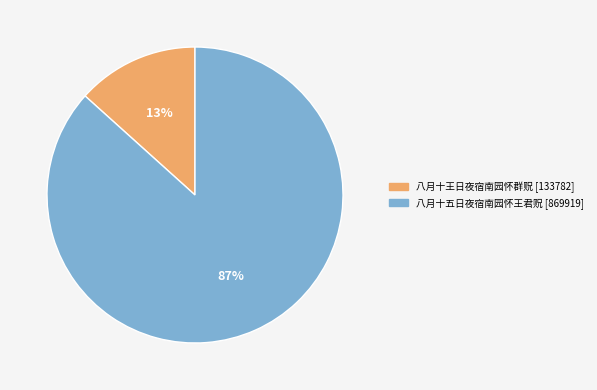

Count the number of slices in the pie.

2